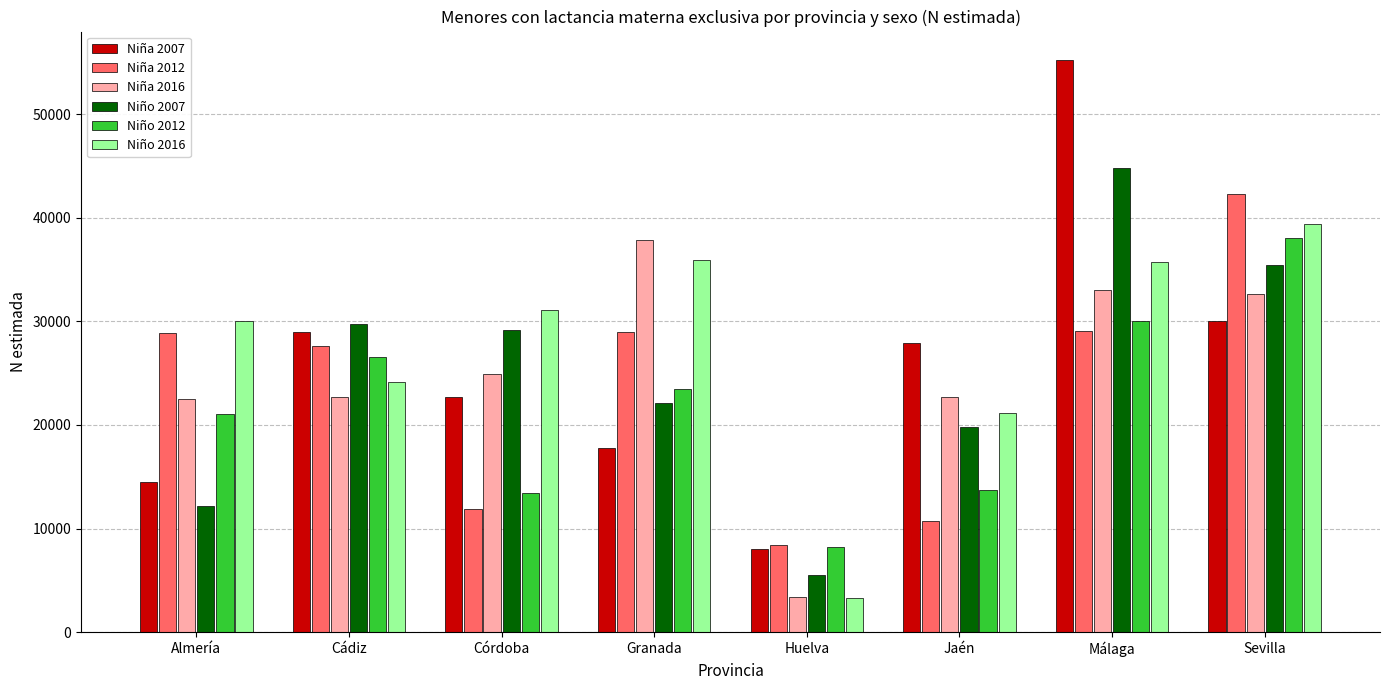

Between Almería and Sevilla, which series saw the biggest shift?

Niño 2007